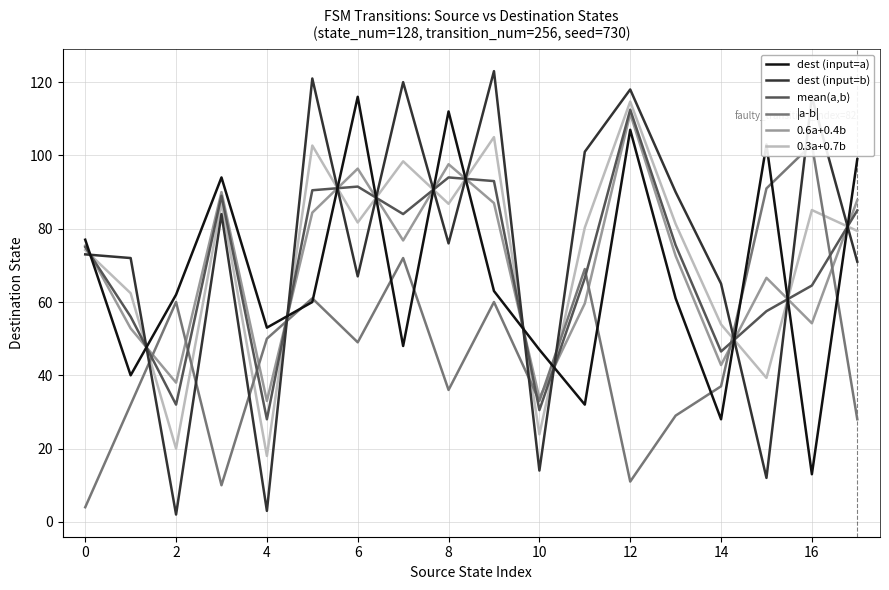

True or false: dest (input=a) has a value of 63.1 at 12.

False